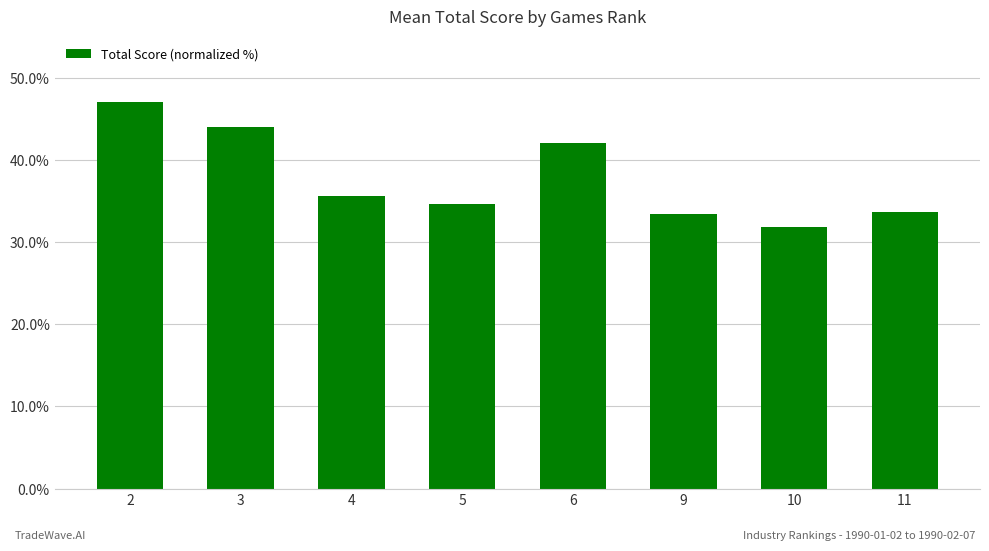

At which label does the data first exceed 35?

2